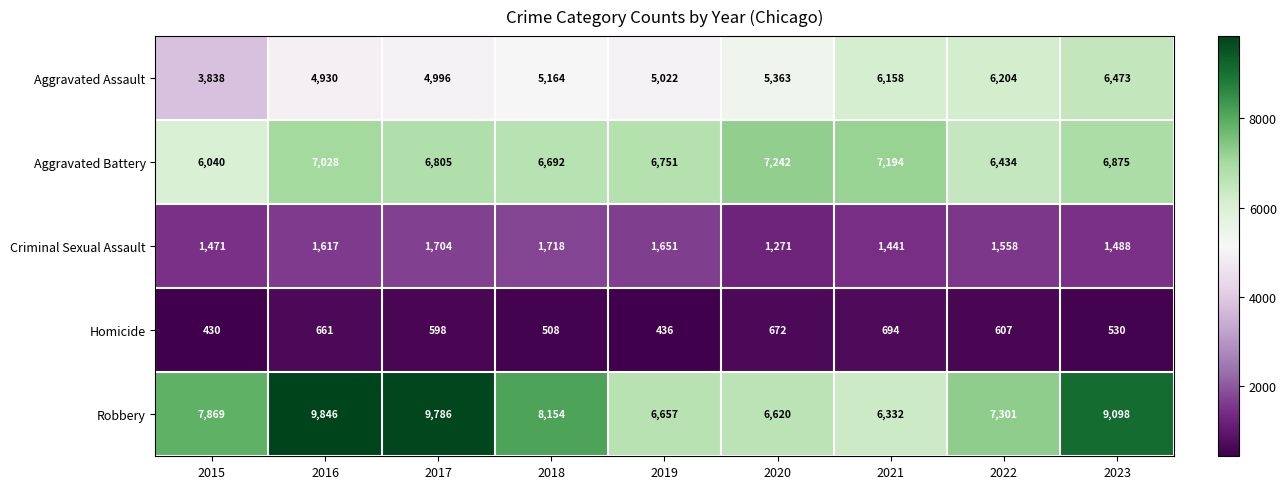

Is it true that Robbery equals 11970 at 2015?

False